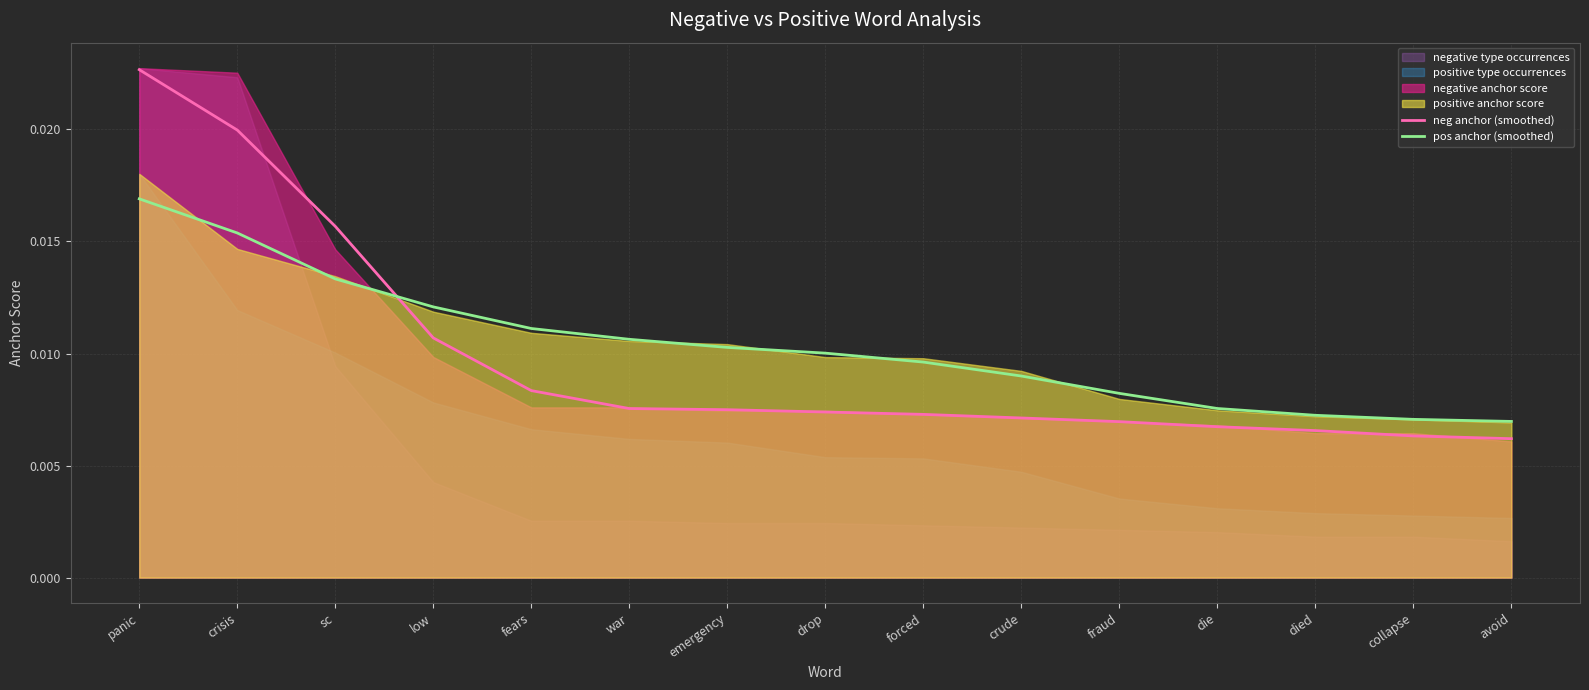

What is the label of the 1st point from the right?

avoid